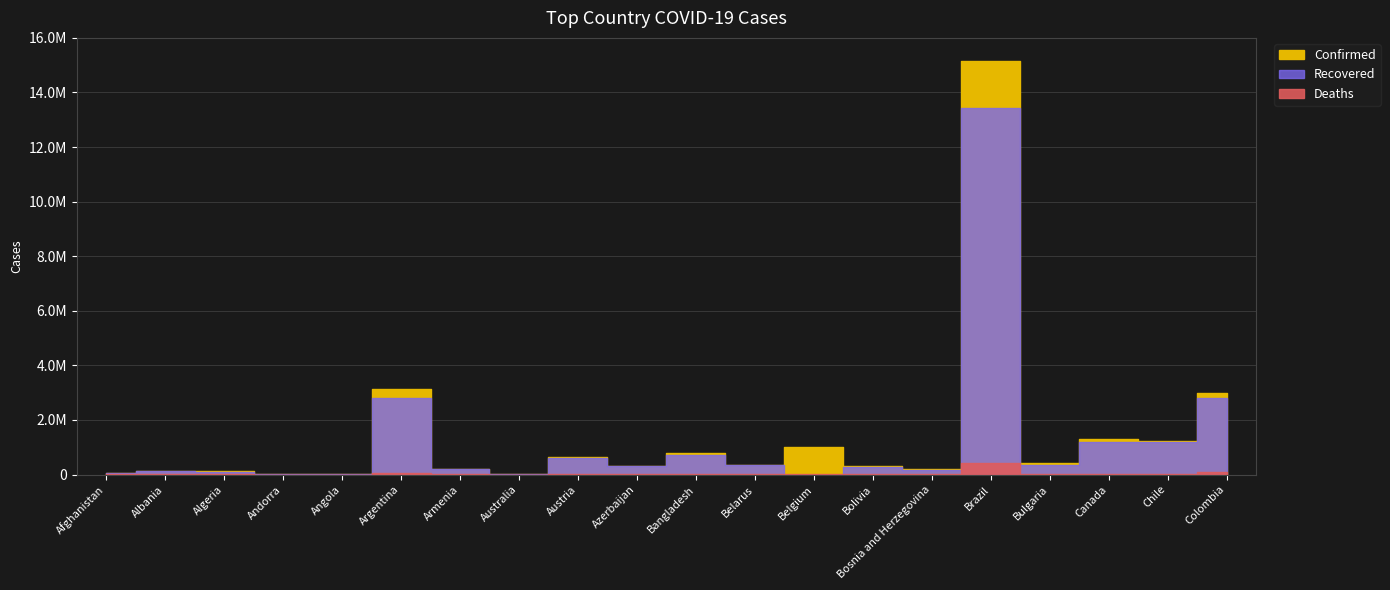

What is the difference between the highest and lowest values at Andorra?

13279